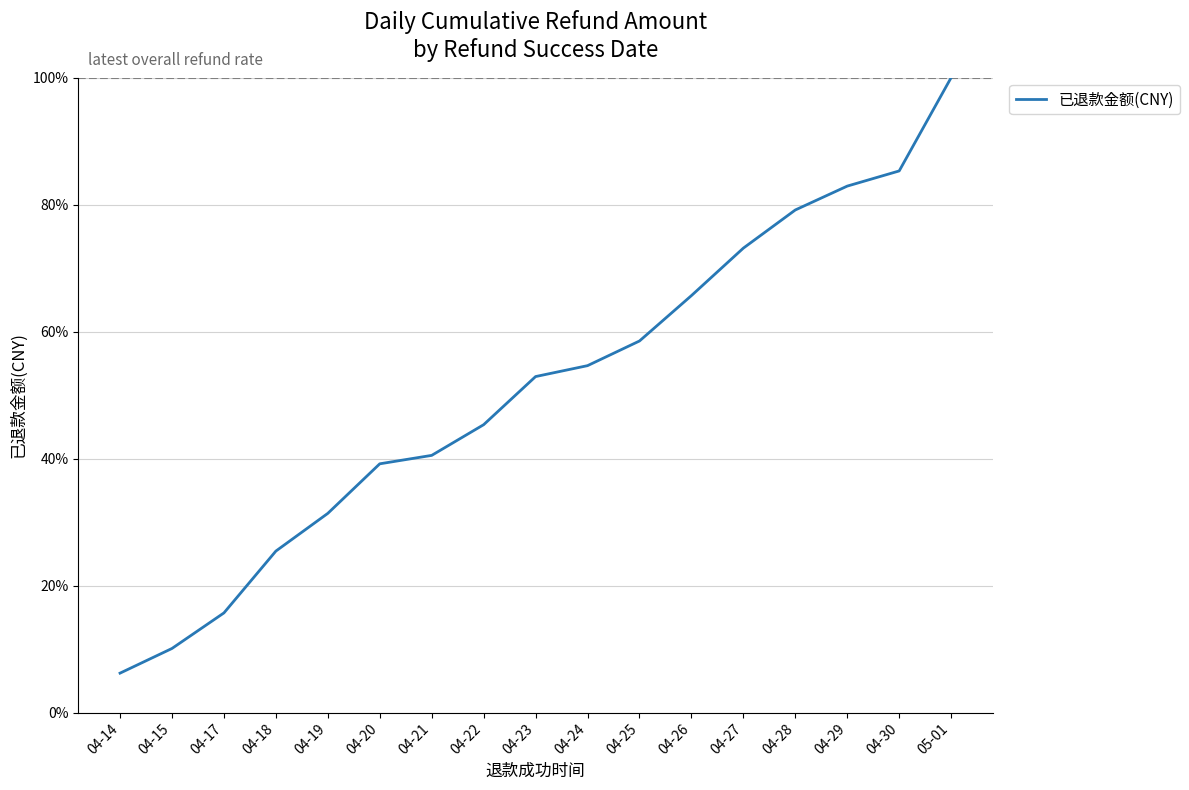

What is the sum of all values?

8.7